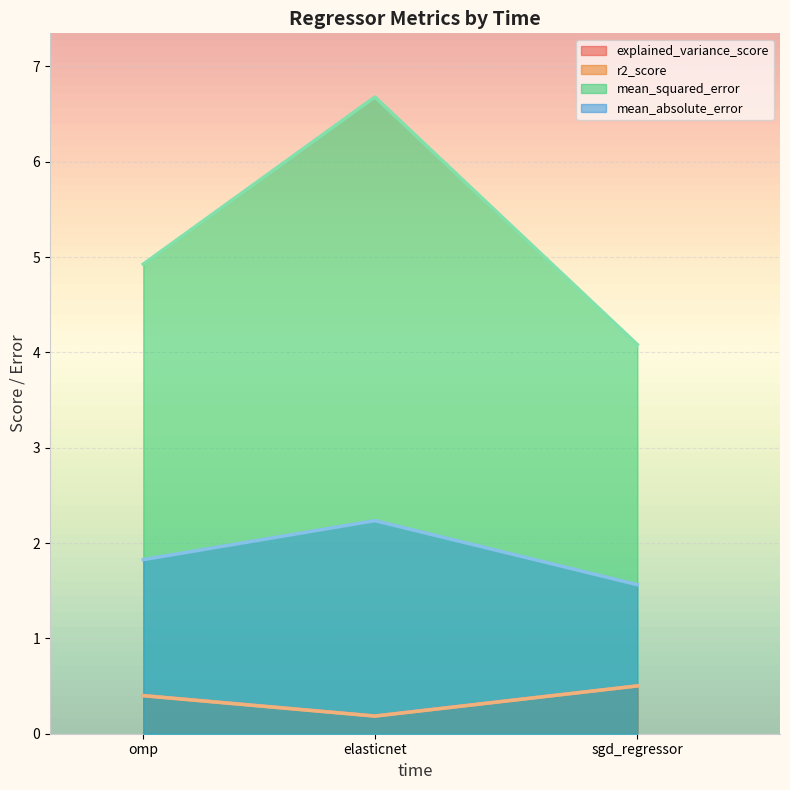

Is it true that explained_variance_score equals 0.1 at elasticnet?

False